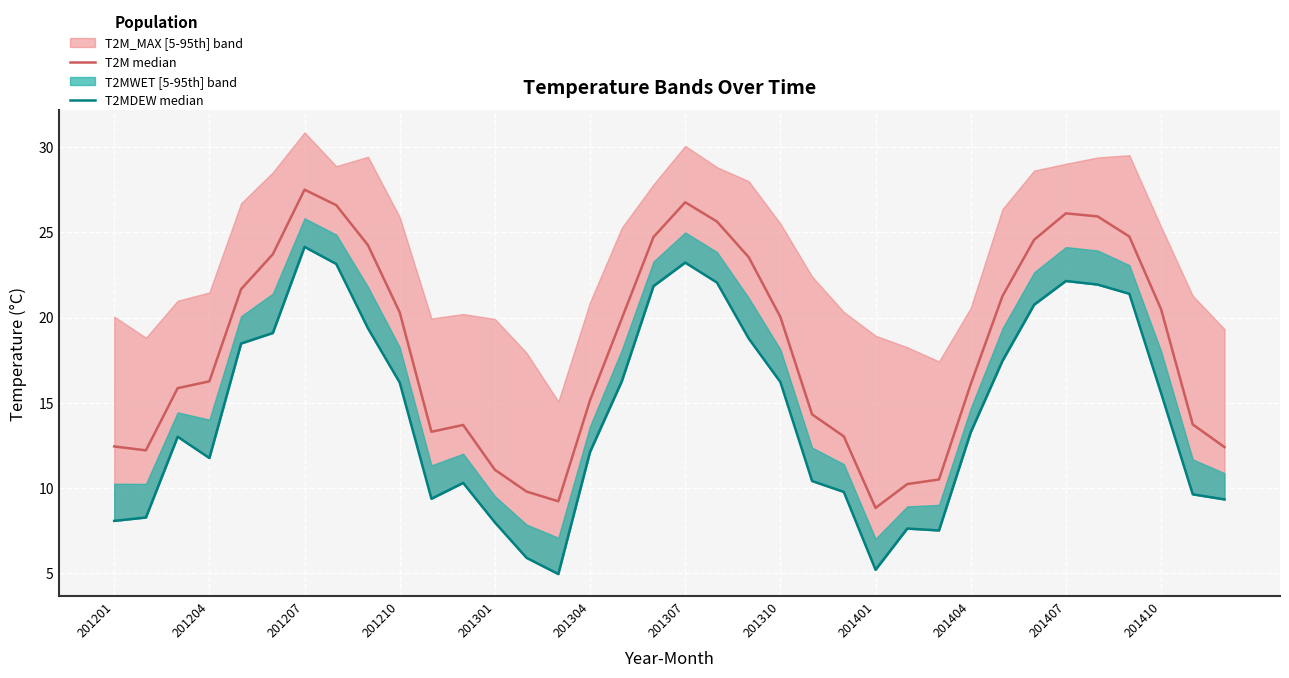

Is it true that T2MDEW median equals 25.3 at 20?

False